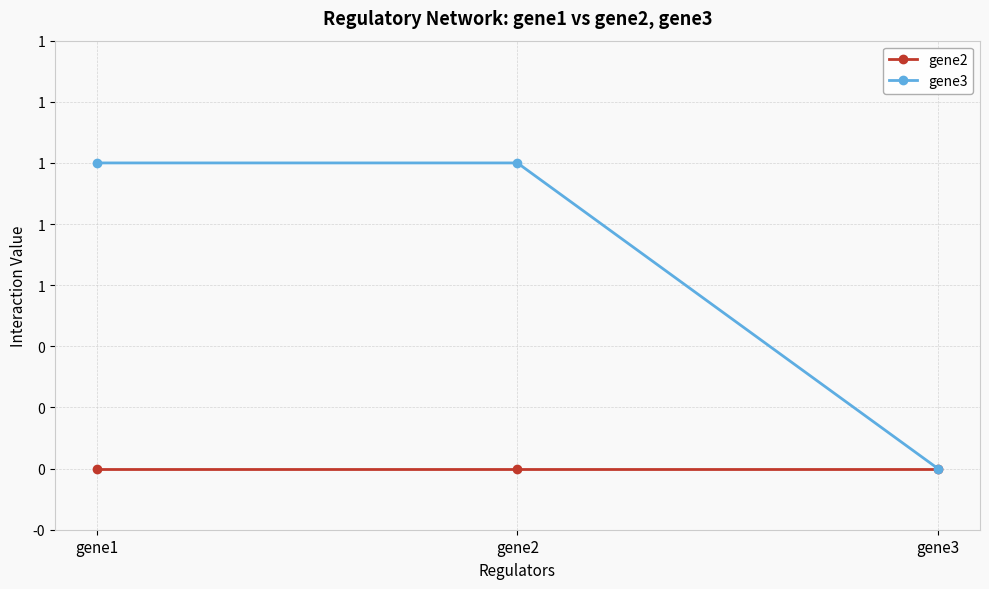

List the labels in order of gene3 value, smallest first.

gene3, gene1, gene2